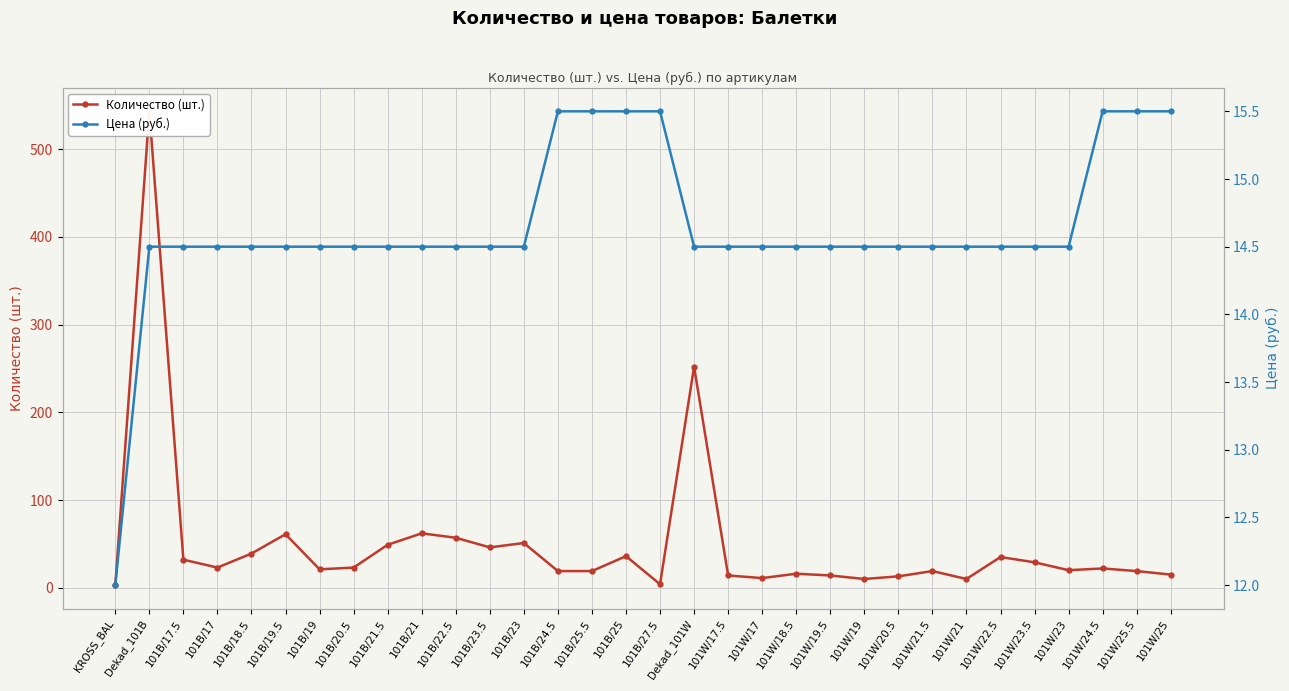

True or false: Цена (руб.) has more than 1 points higher than both neighbors.

False